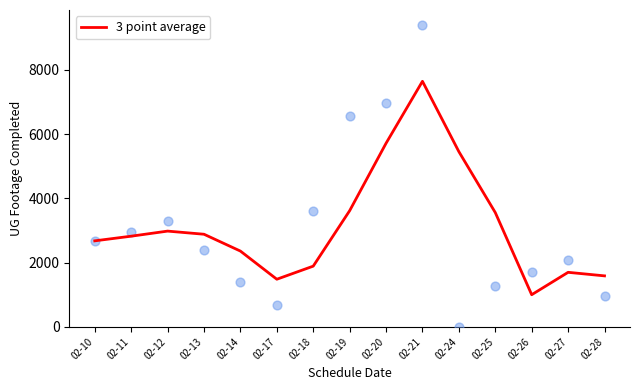

Between 02-10 and 02-21, which is larger?

02-21